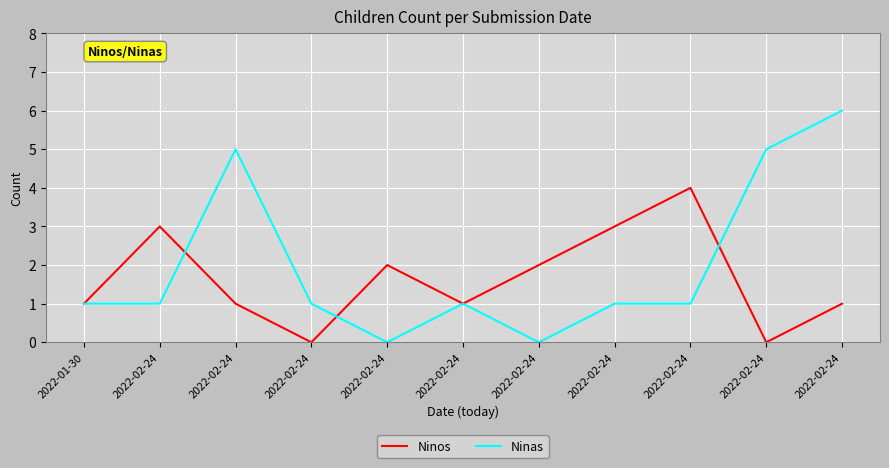

Does the chart display data point markers on the line(s)?

No